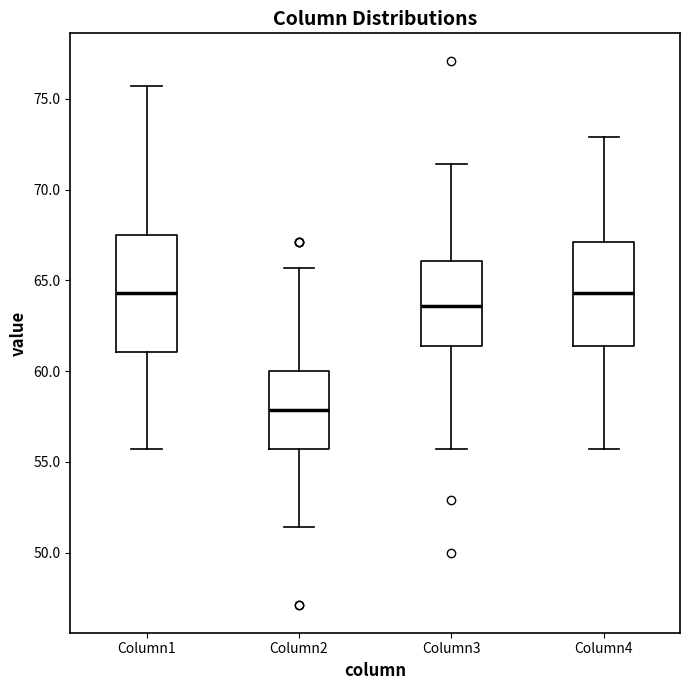

Where does the upper whisker of the box for Column1 end on the y-axis? The values are not printed on the chart, so give them approximately, as read against the axis.

75.5